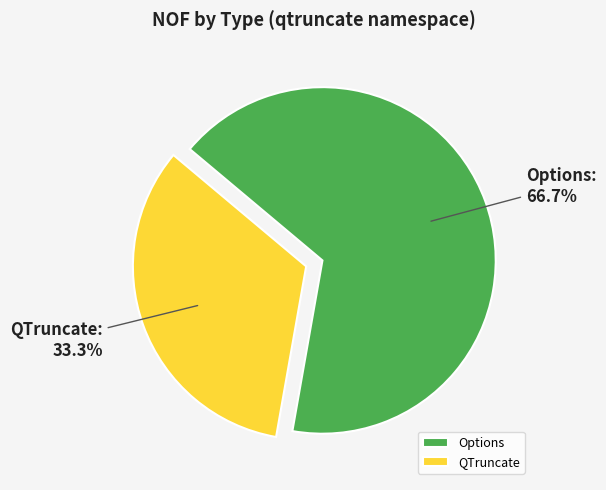

What is the majority slice?

Options